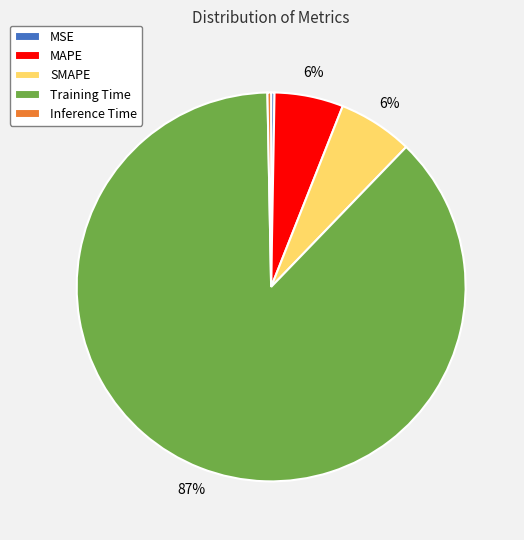

Is it true that SMAPE is 1% of the pie?

False